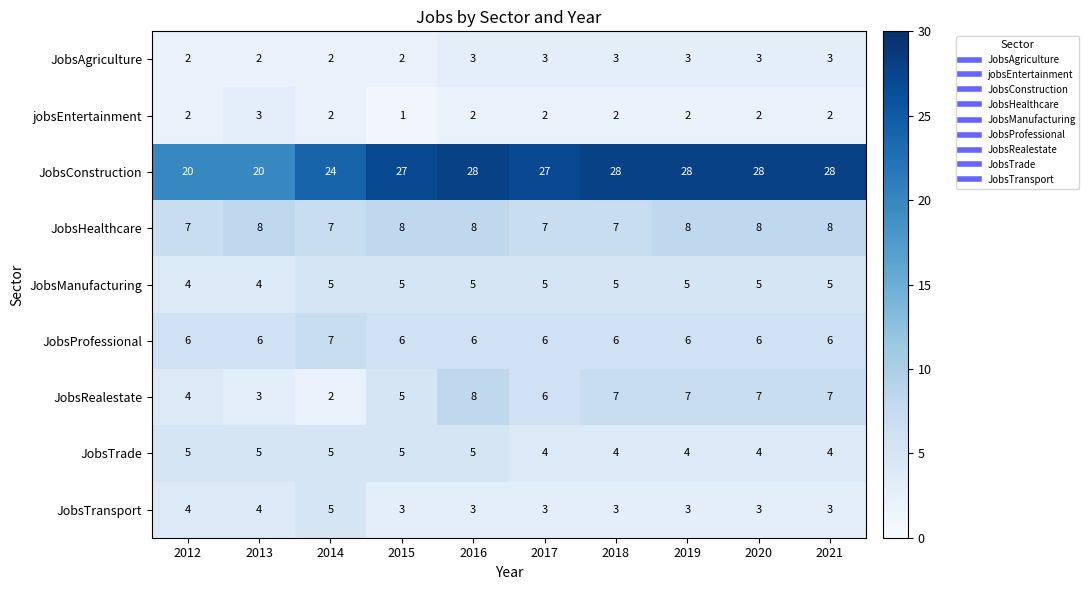

Count the number of categories in the chart.

10